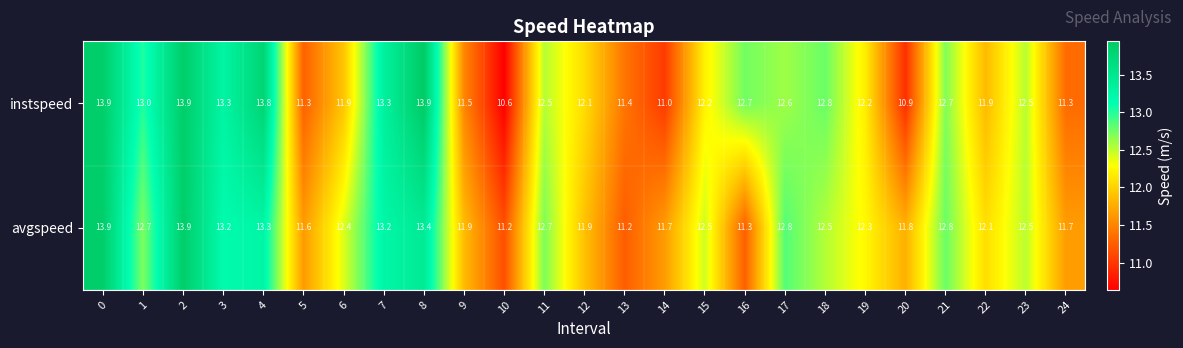

What is the sum of the avgspeed values at 19 and 12?

24.2